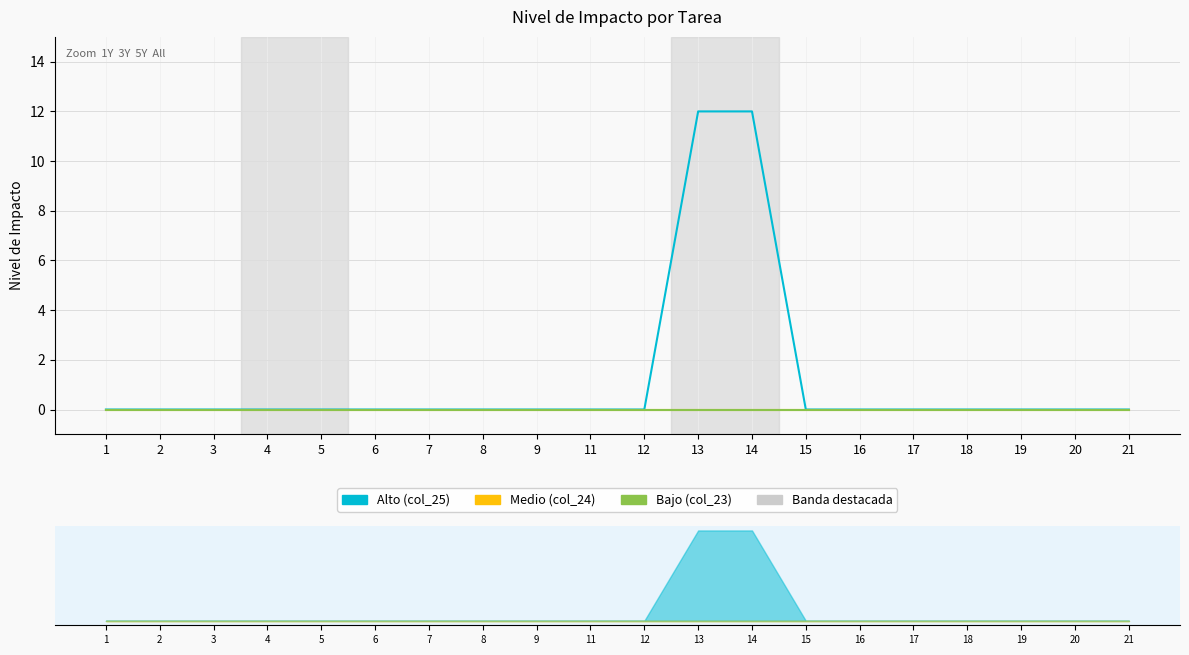

What is the difference between the highest and lowest values at 13?

12